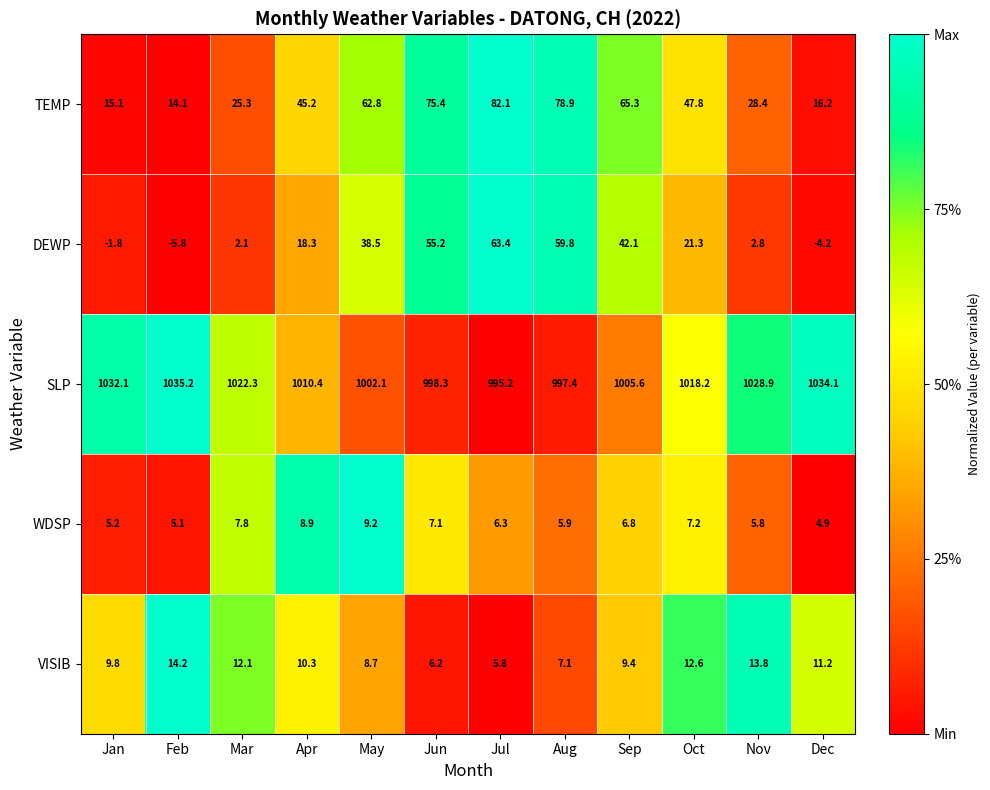

What is the sum of all WDSP values?

80.2